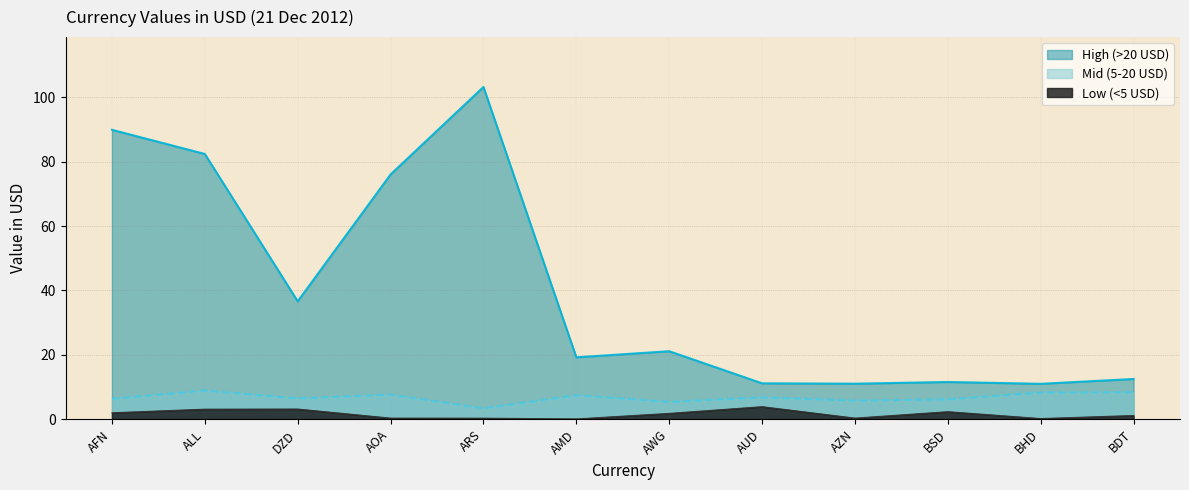

What is the lowest value of the Mid (5-20 USD) (line) series?

3.4